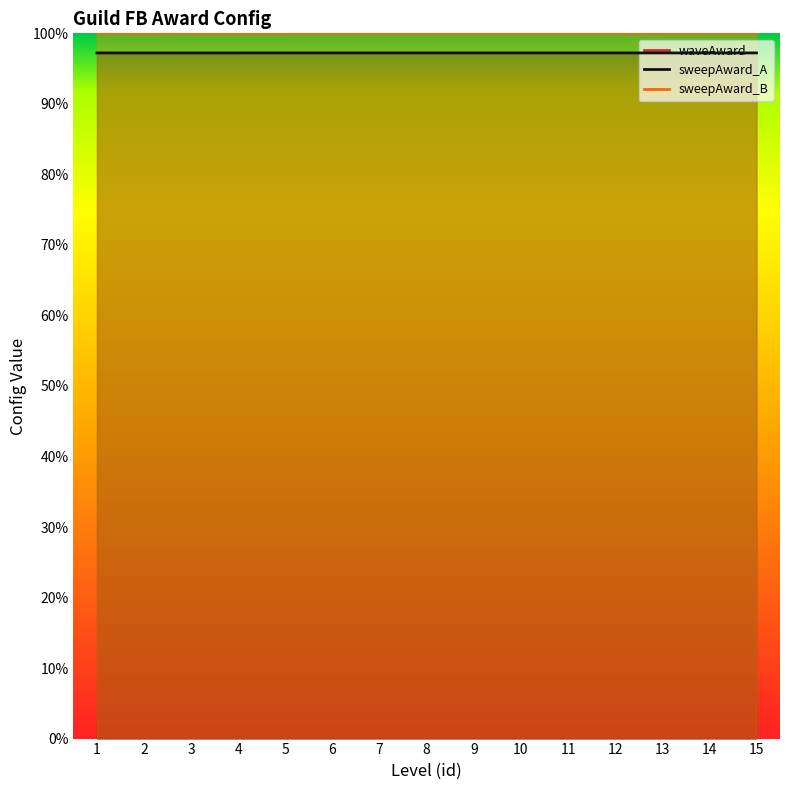

Count the number of categories in the chart.

15